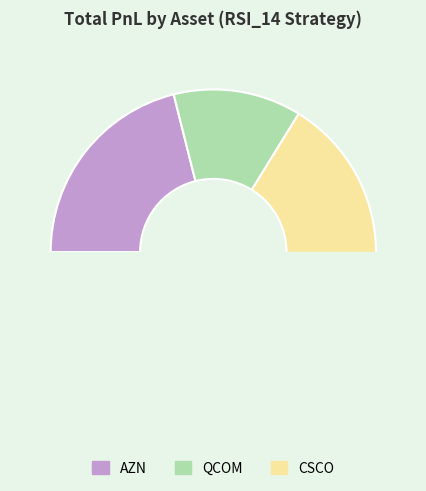

Which category has the smallest portion of the pie?

QCOM